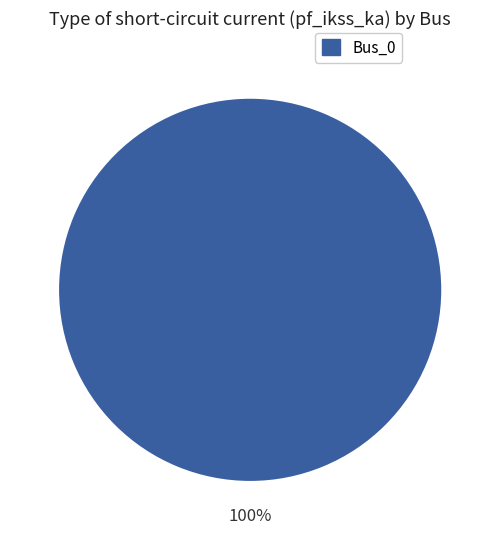

Is there any slice that represents more than half of the pie?

Yes